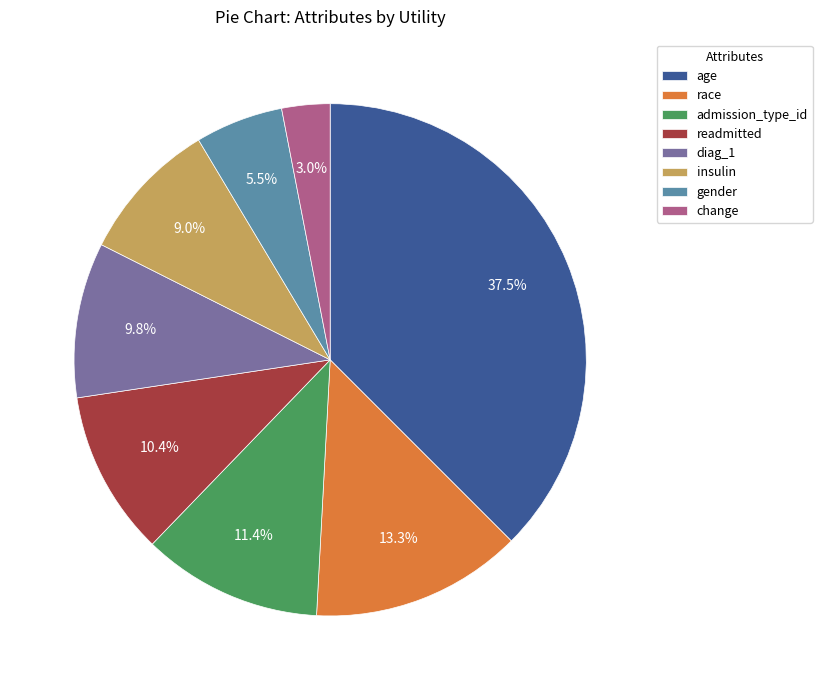

To the nearest percent, what is the difference between the gender and race slice percentages?

8%